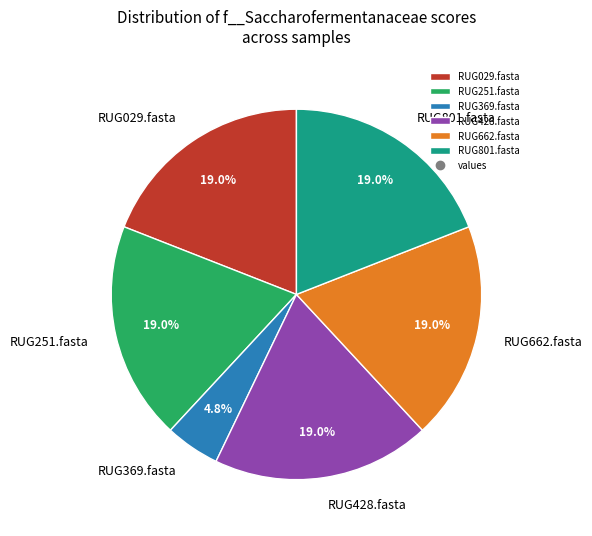

The RUG801.fasta slice represents 24% of the pie. True or false?

False